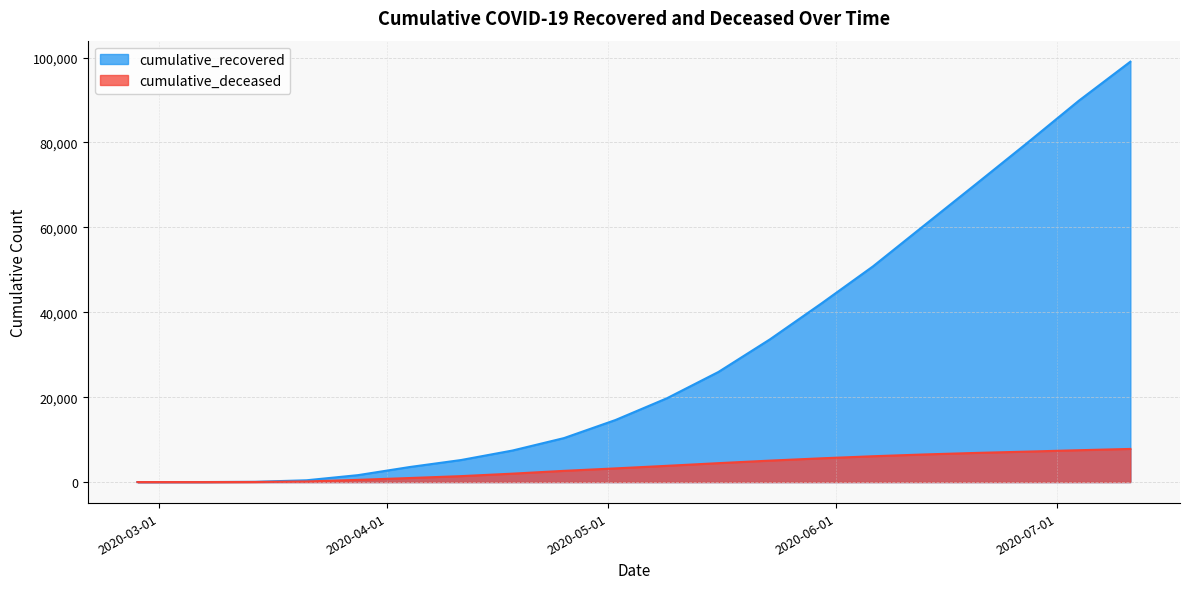

Between 2020-05-23 and 2020-06-20, which series saw the biggest shift?

cumulative_recovered